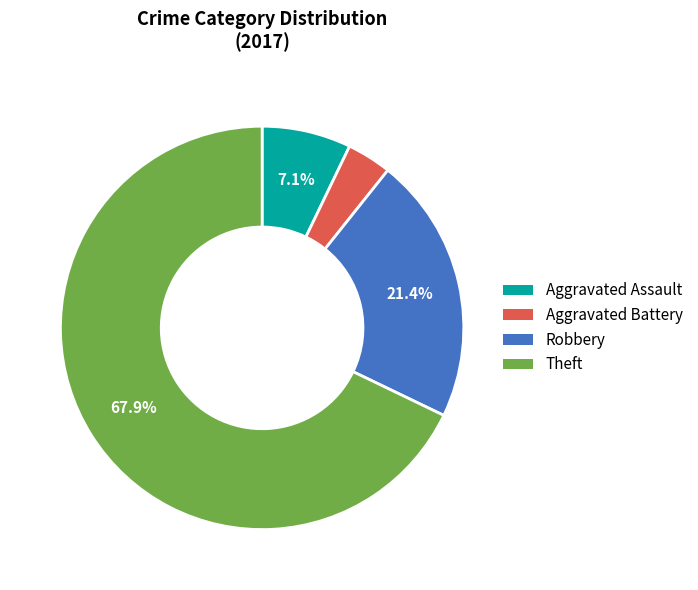

Is Theft the majority of the pie?

Yes